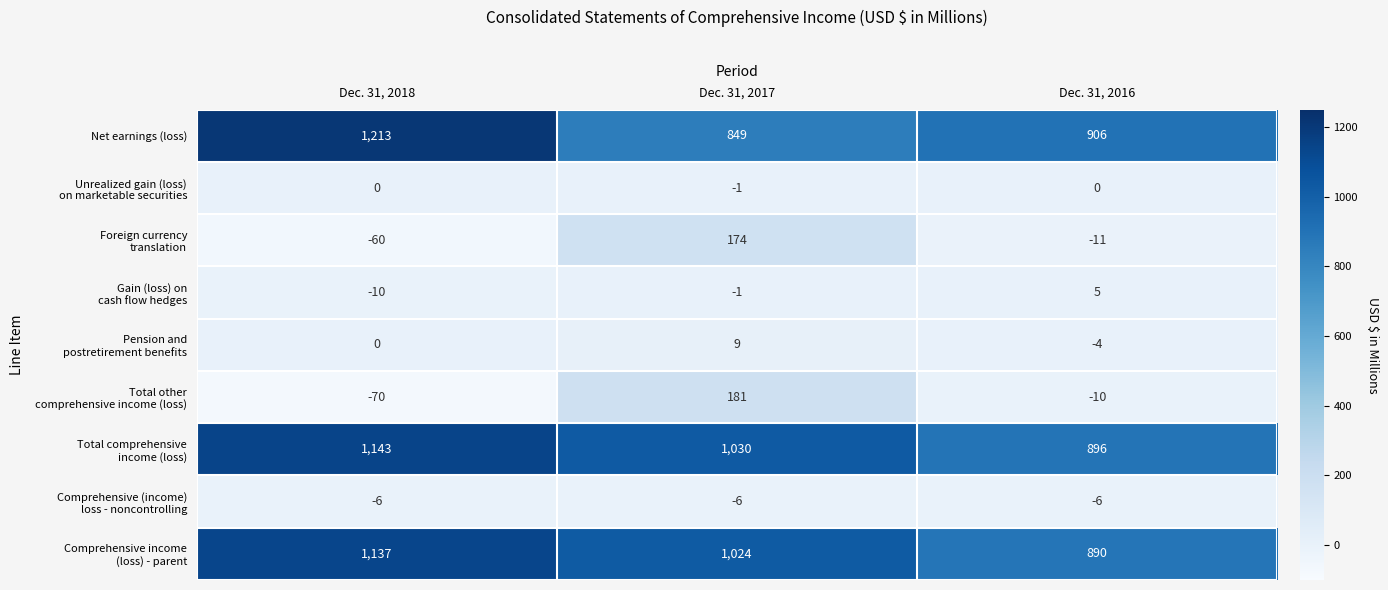

At which category does the chart reach its peak across all series?

Dec. 31, 2018